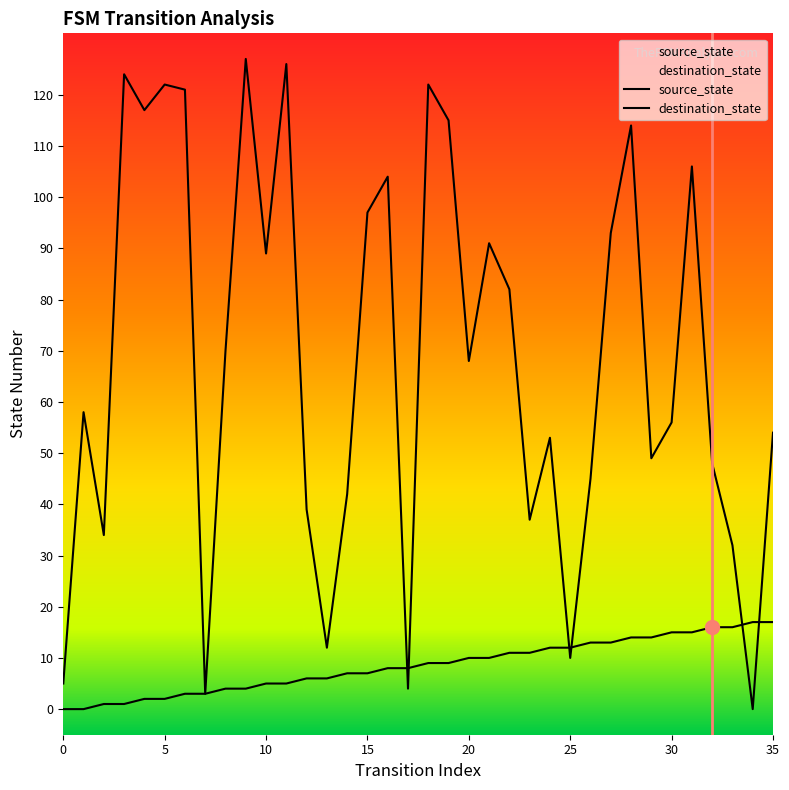

After their last crossing, which series has the higher values: destination_state or source_state?

destination_state